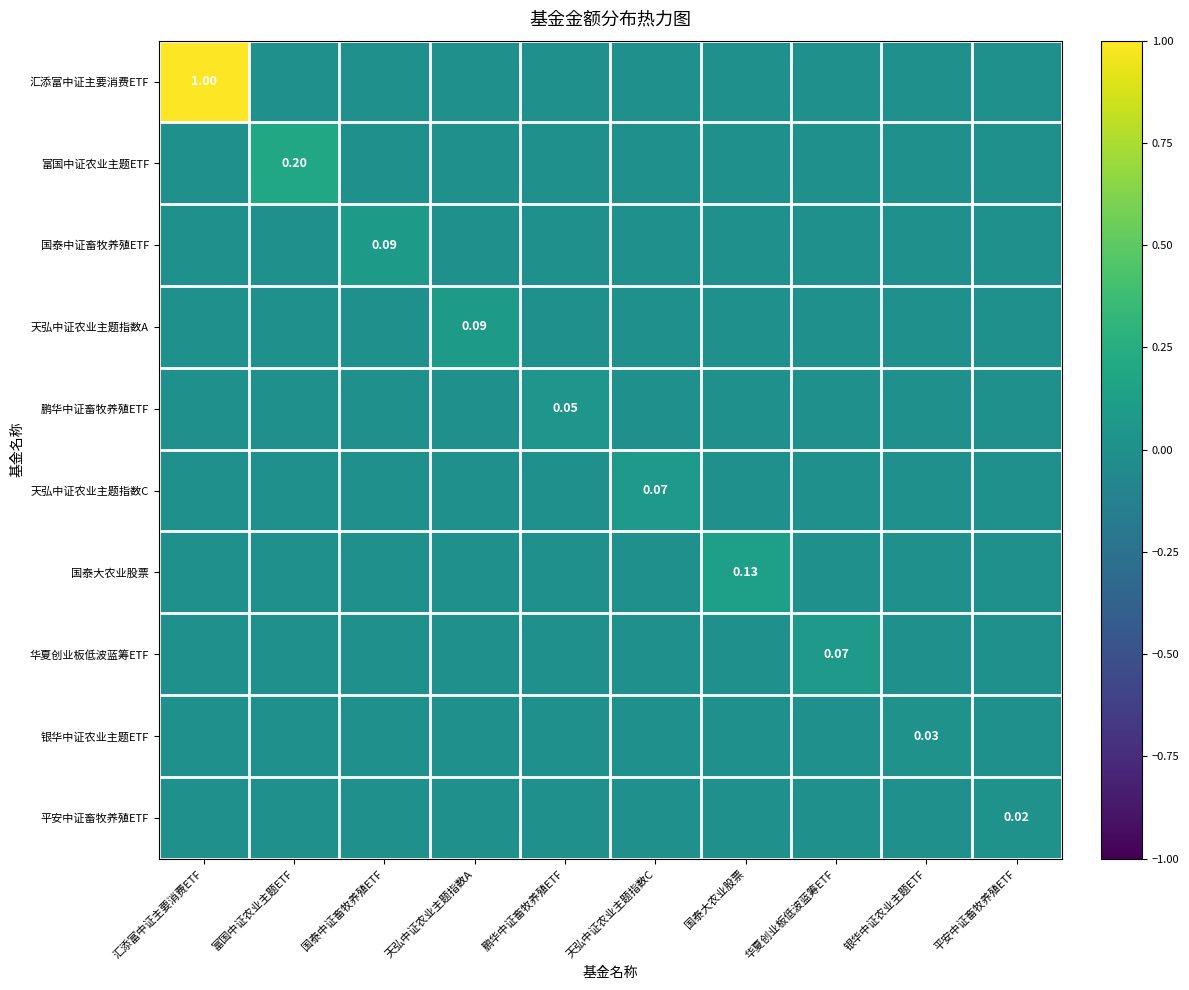

What is the difference between the highest and lowest values at 天弘中证农业主题指数A?

0.1